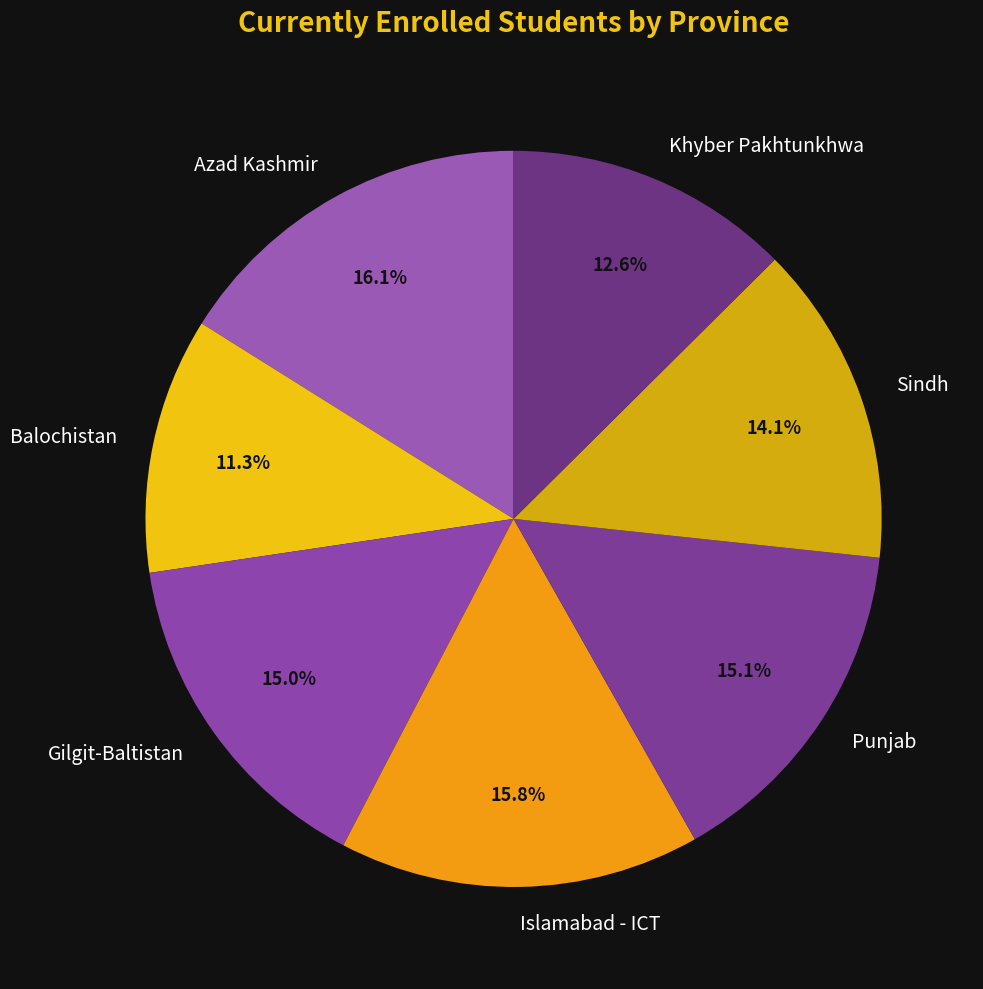

Which has a higher value, Islamabad - ICT or Sindh?

Islamabad - ICT